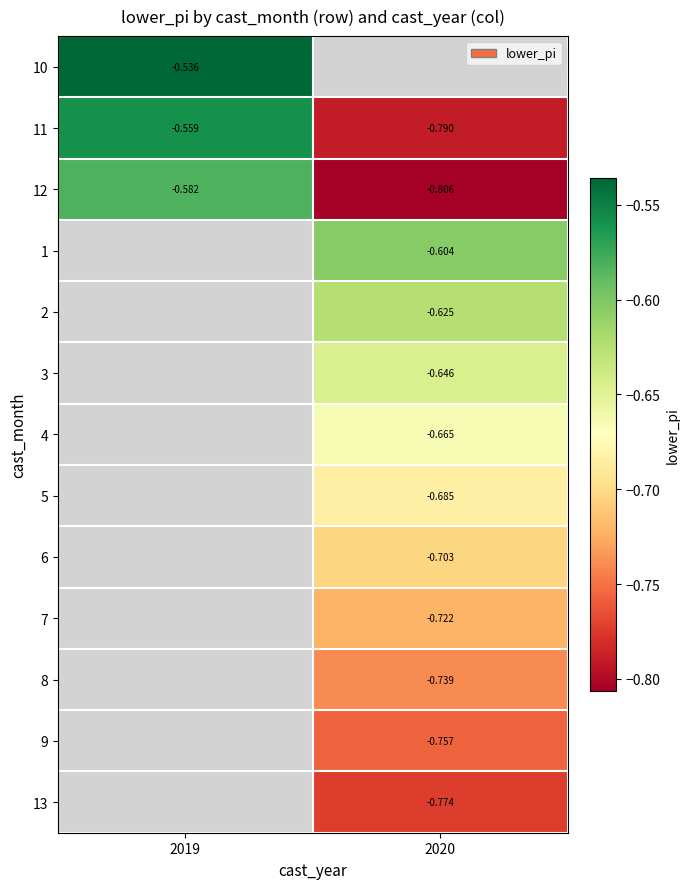

What is the minimum value shown in the chart?

-0.8